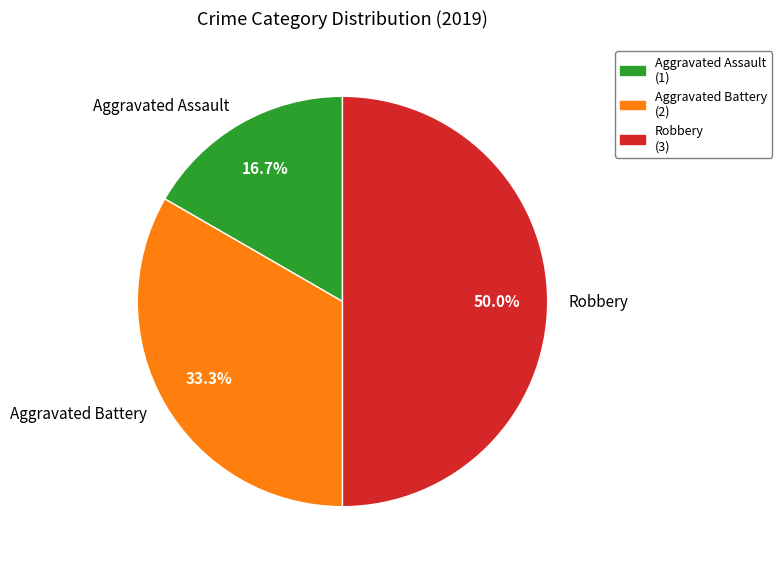

Is Aggravated Battery the majority of the pie?

No